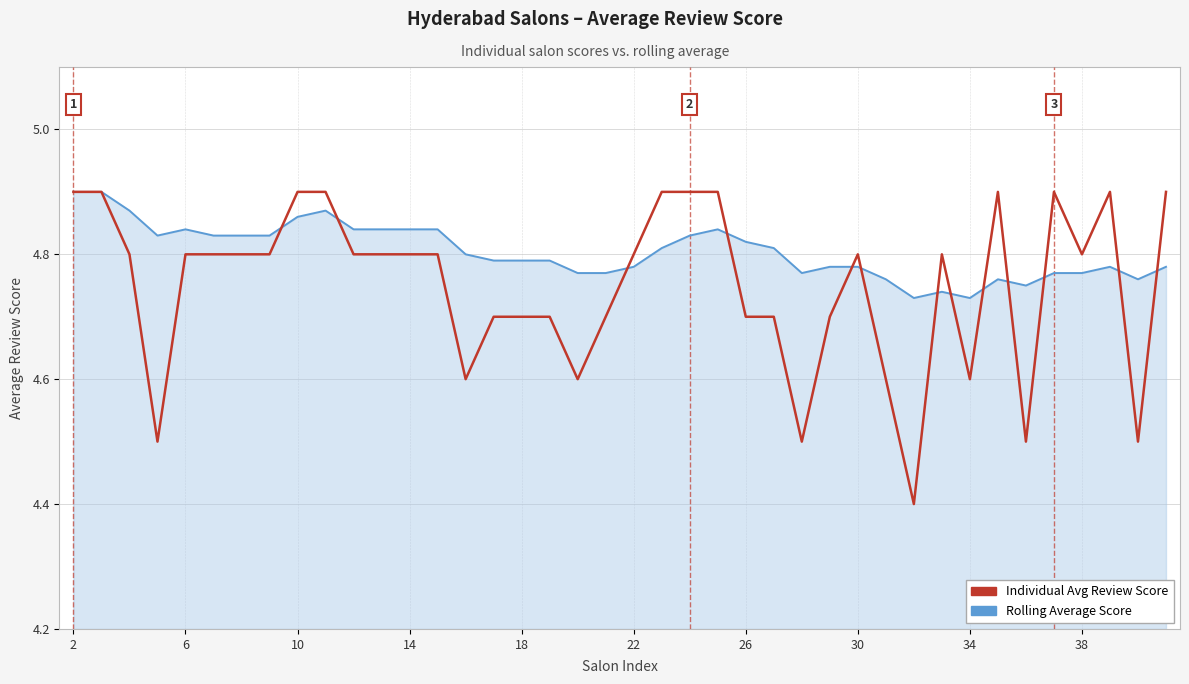

Which series has the largest range (max minus min)?

Individual Avg Review Score